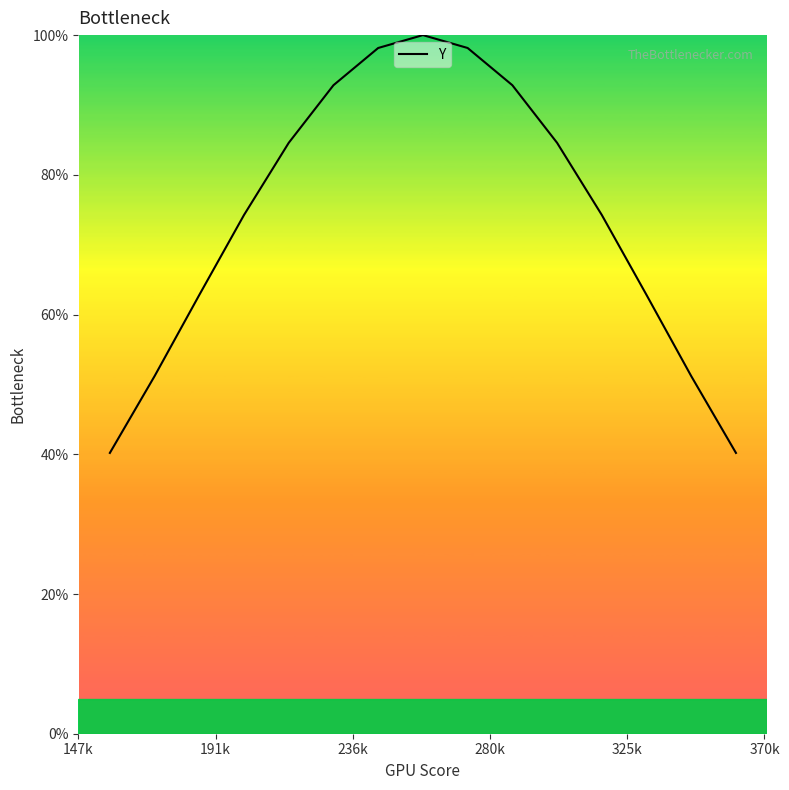

What is the difference between the maximum and minimum values?

59.8